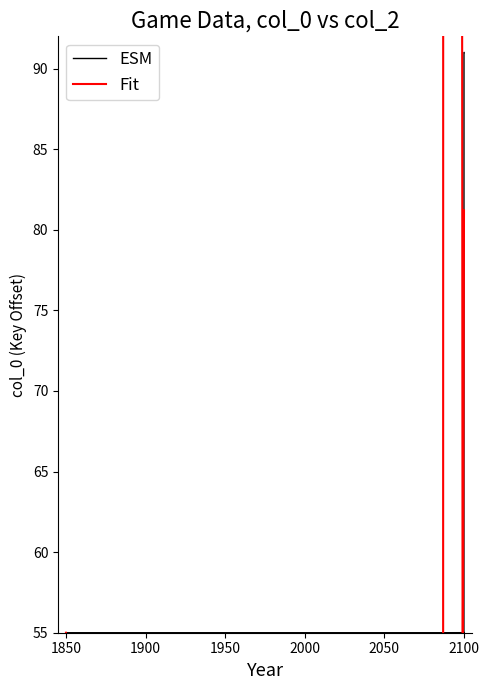

Reading left to right, transcribe all the data shown in this chart.

55.0	55.0	55.0	55.0	55.0	55.0	55.0	55.0	55.0	55.0	55.0	55.0	55.0	55.0	91.0	91.0	91.0	91.0	91.0	91.0